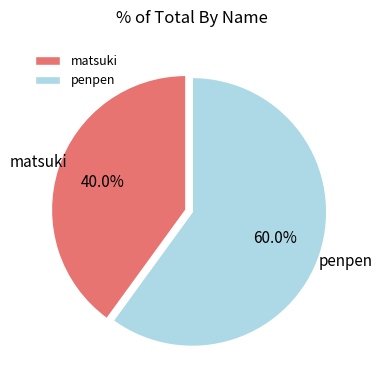

Rank the categories by value from highest to lowest.

penpen, matsuki